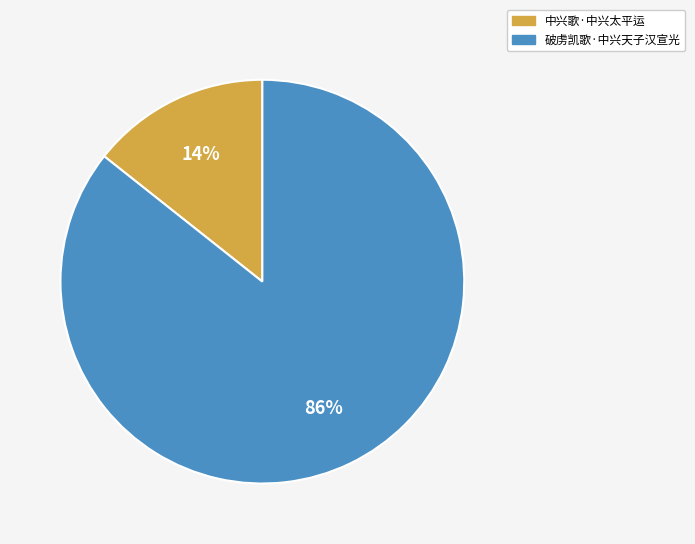

Count the number of slices in the pie.

2